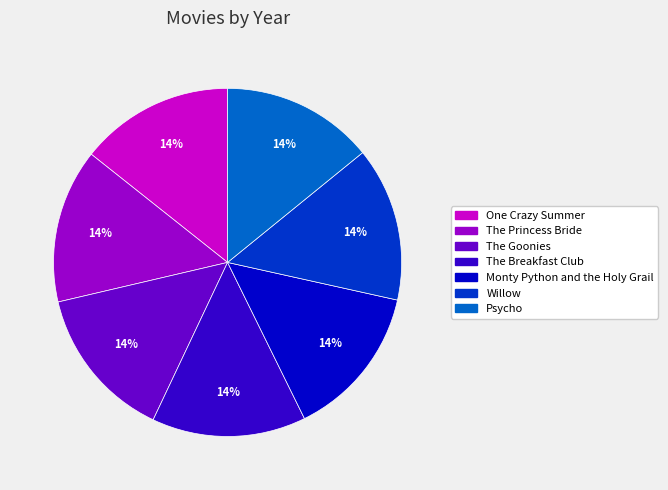

Is Monty Python and the Holy Grail the majority of the pie?

No